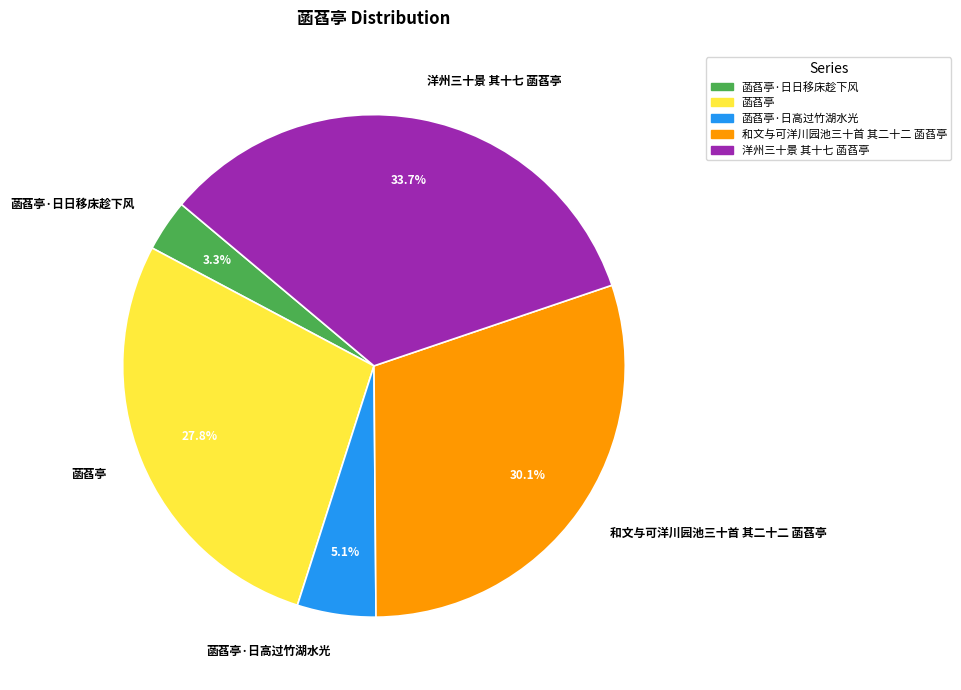

How many slices are in this pie chart?

5